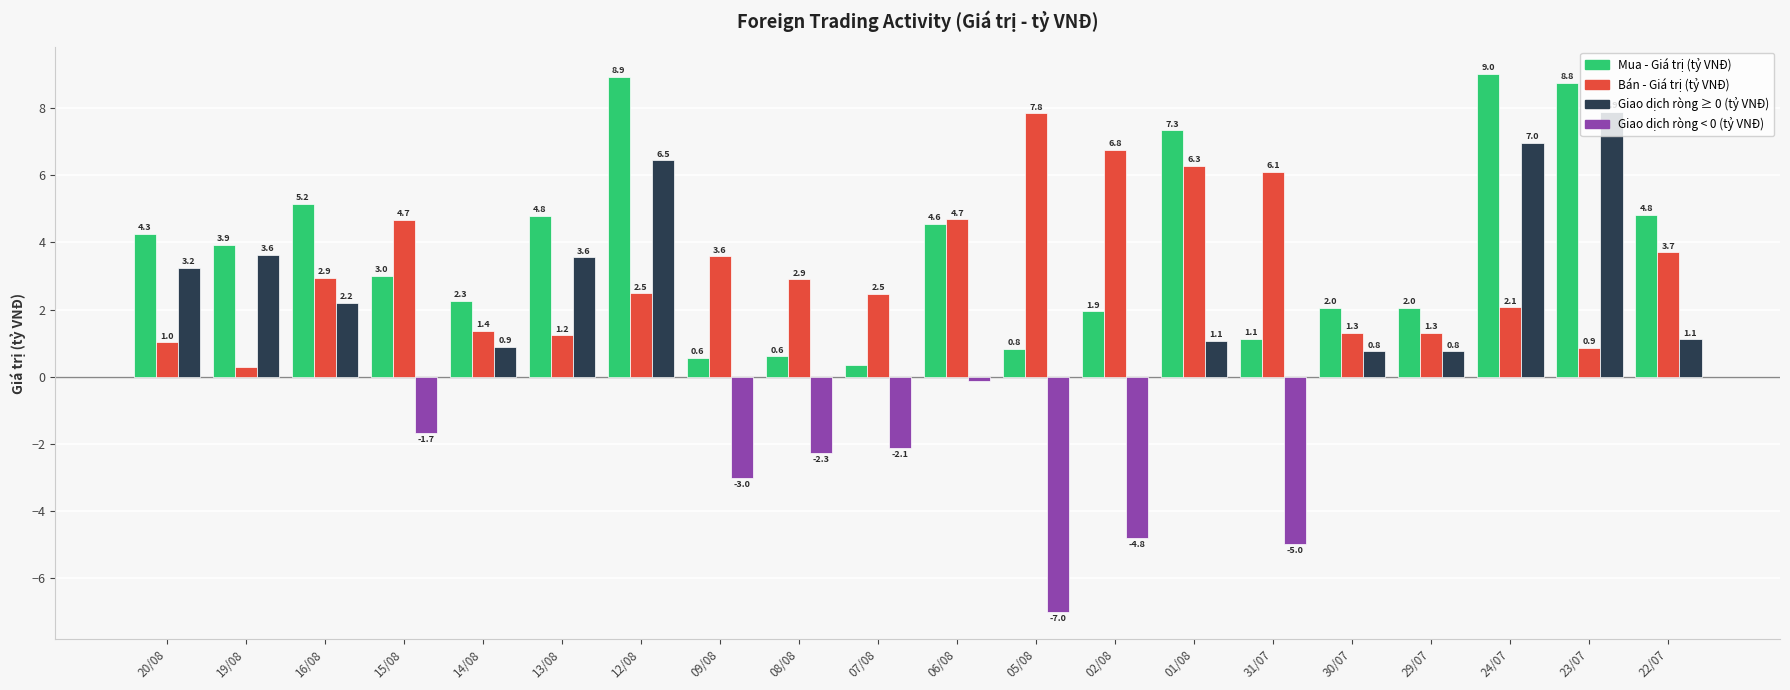

How many groups of bars are there?

20